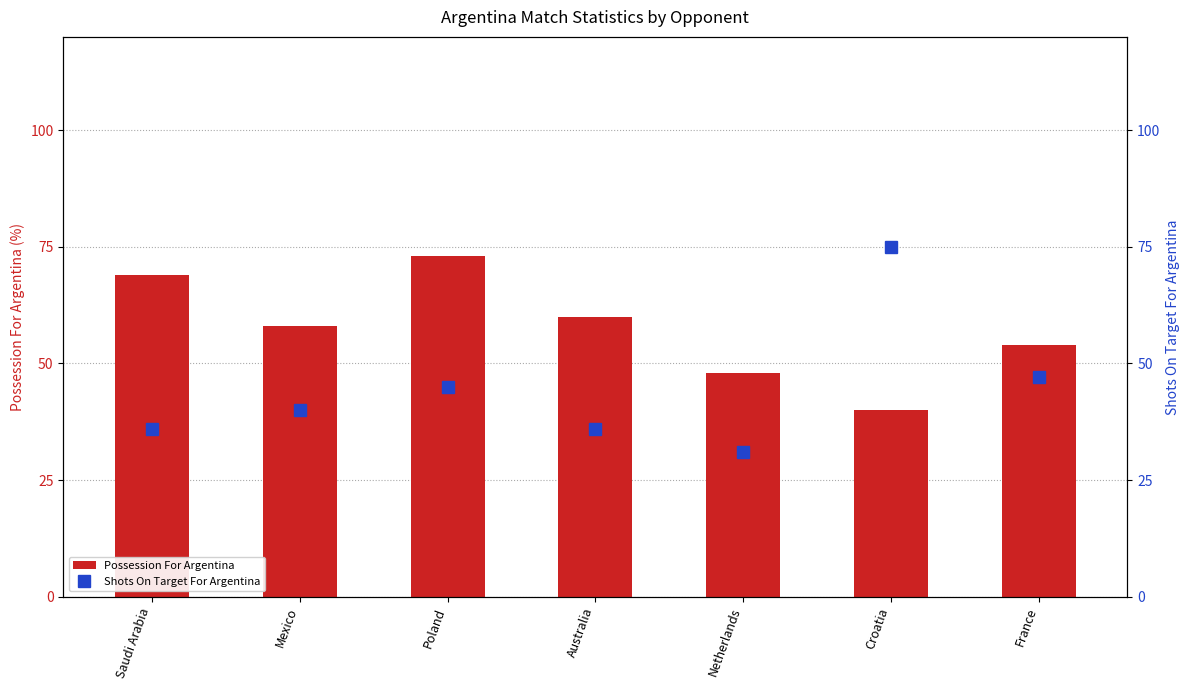

What is the spread (max minus min) of values at Croatia?

35